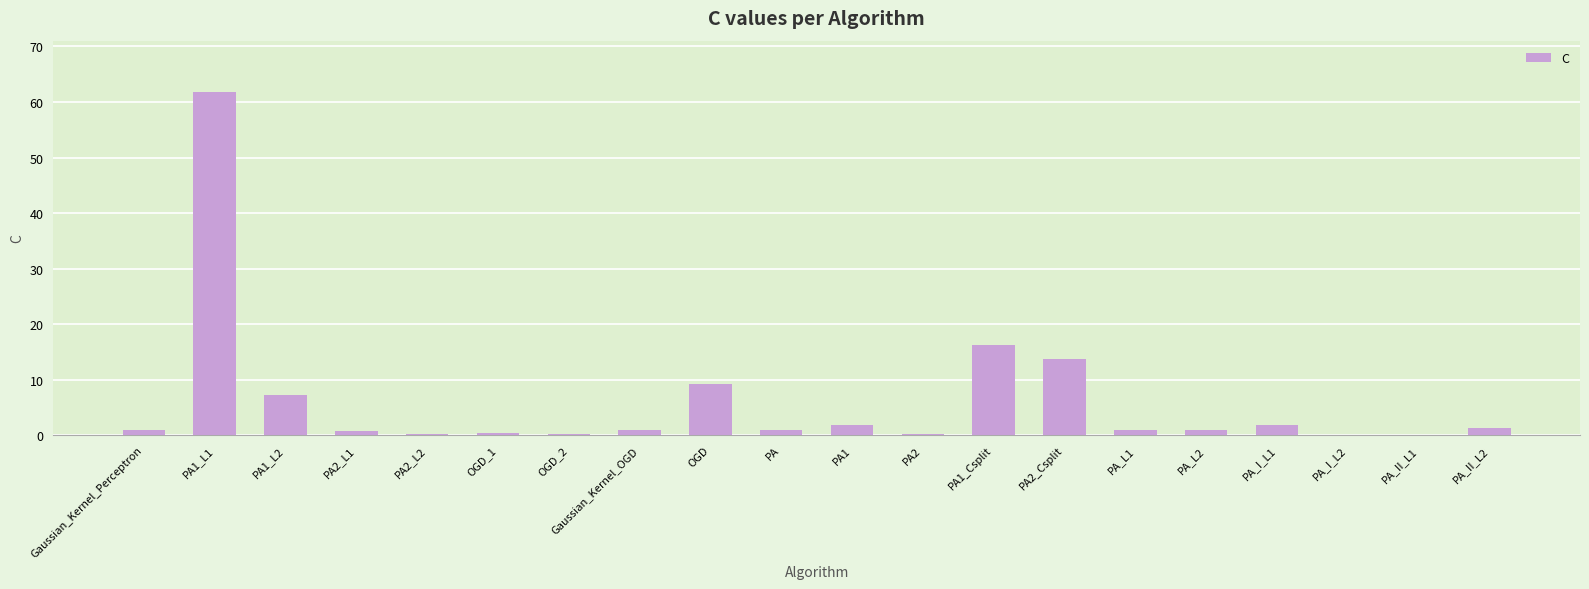

At which category does the chart reach its peak across all series?

PA1_L1